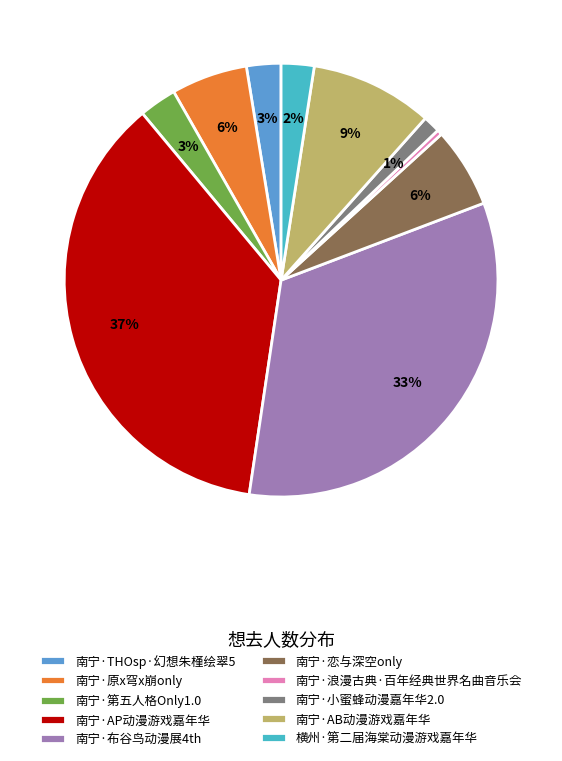

To the nearest percent, what is the difference between the 南宁·AB动漫游戏嘉年华 and 南宁·浪漫古典·百年经典世界名曲音乐会 slice percentages?

9%